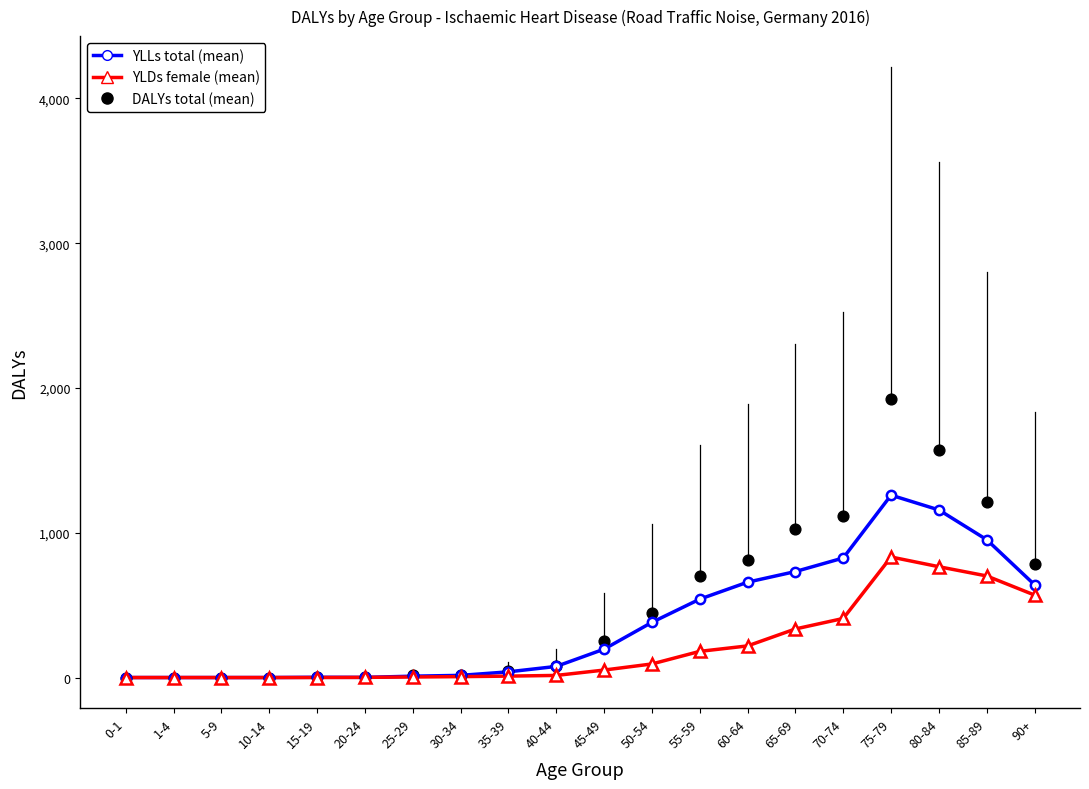

At how many categories does at least one series exceed 1033?

4